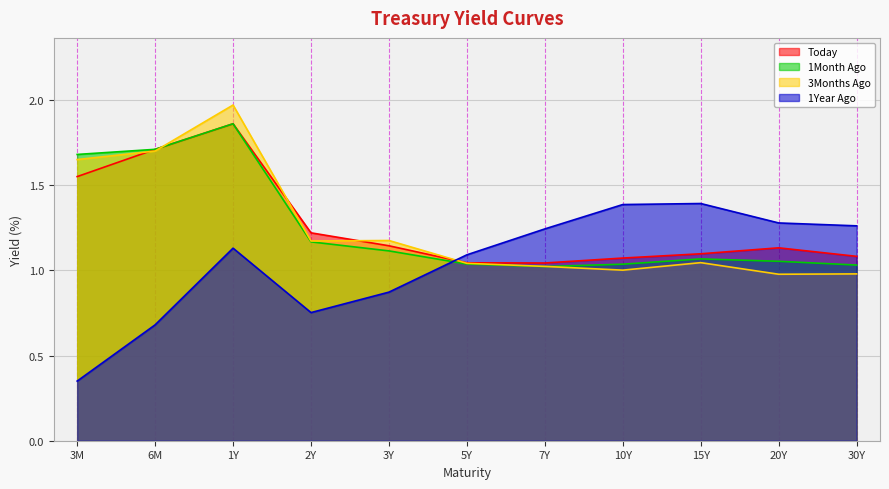

Reading left to right, list all the values displayed in this chart.

Today: 3M=1.6	6M=1.7	1Y=1.9	2Y=1.2	3Y=1.1	5Y=1.0	7Y=1.0	10Y=1.1	15Y=1.1	20Y=1.1	30Y=1.1
1Month Ago: 3M=1.7	6M=1.7	1Y=1.9	2Y=1.2	3Y=1.1	5Y=1.0	7Y=1.0	10Y=1.0	15Y=1.1	20Y=1.1	30Y=1.0
3Months Ago: 3M=1.6	6M=1.7	1Y=2.0	2Y=1.2	3Y=1.2	5Y=1.0	7Y=1.0	10Y=1.0	15Y=1.0	20Y=1.0	30Y=1.0
1Year Ago: 3M=0.3	6M=0.7	1Y=1.1	2Y=0.8	3Y=0.9	5Y=1.1	7Y=1.2	10Y=1.4	15Y=1.4	20Y=1.3	30Y=1.3